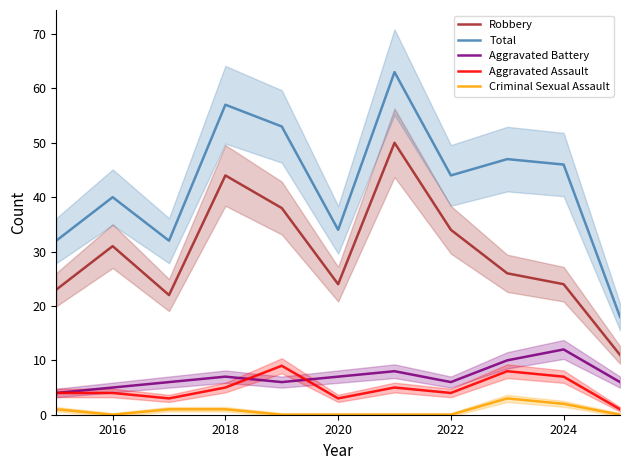

What is the value of the Aggravated Battery point at the 3rd from the left?

6